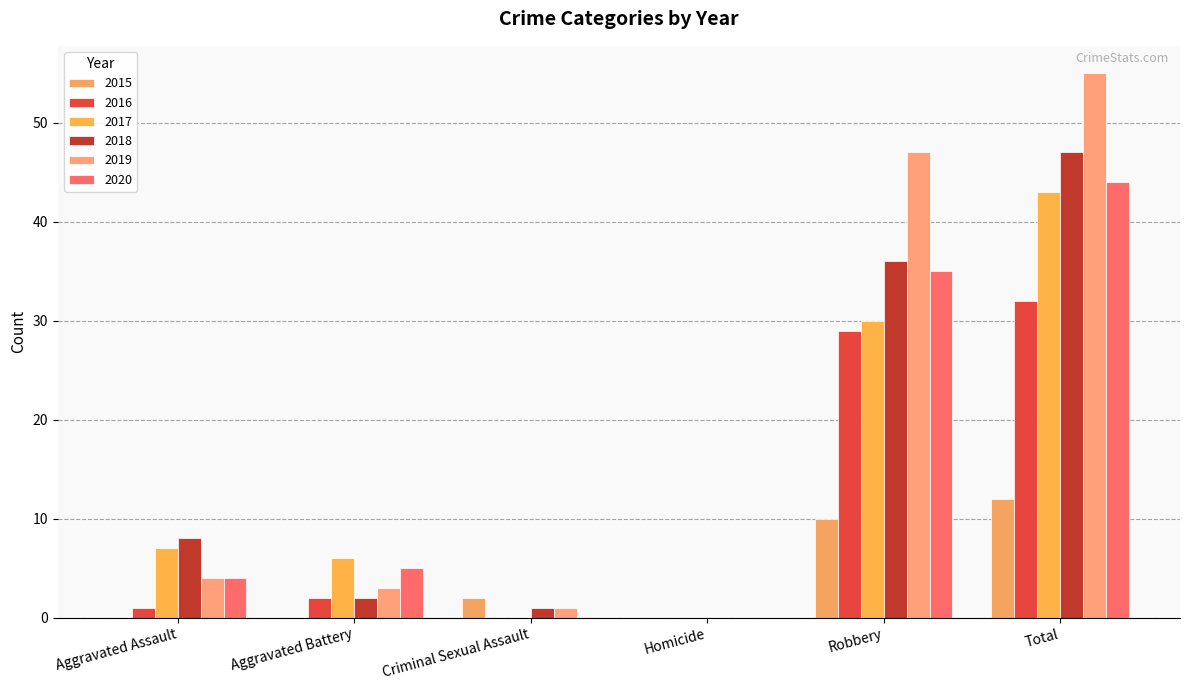

What is the difference between the maximum and minimum values in the 2017 series?

43